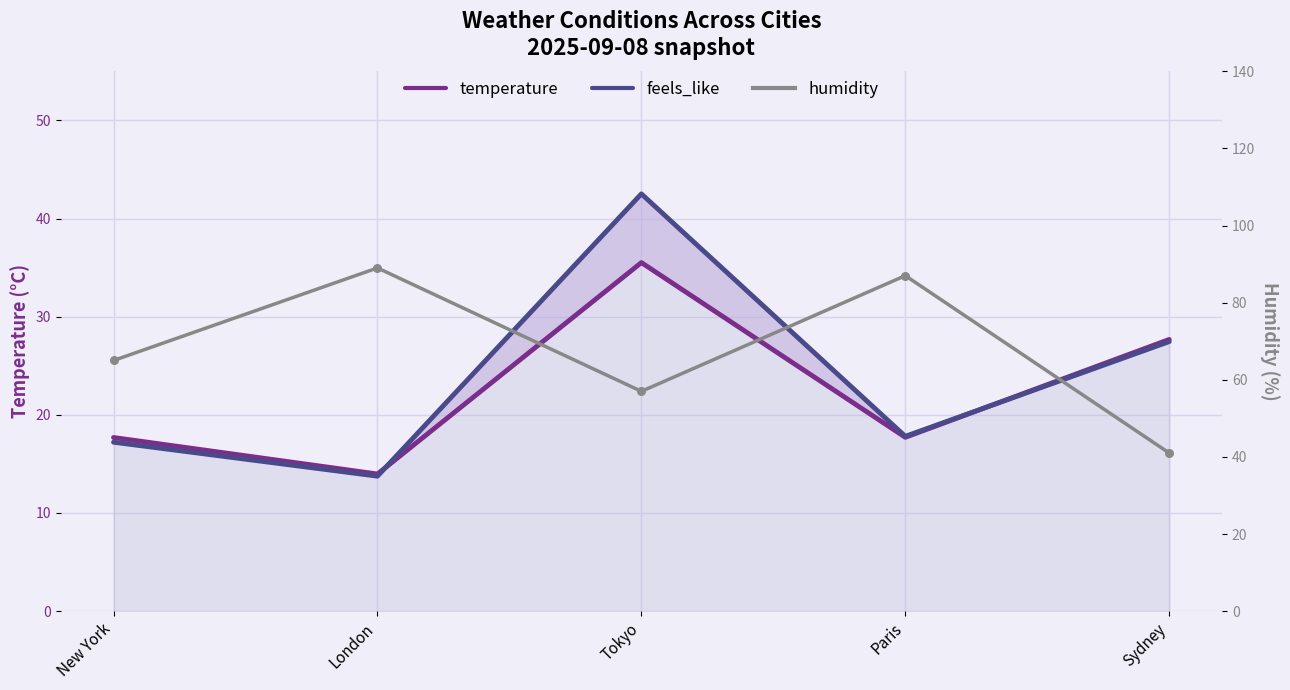

Which series reaches the minimum Y coordinate?

feels_like